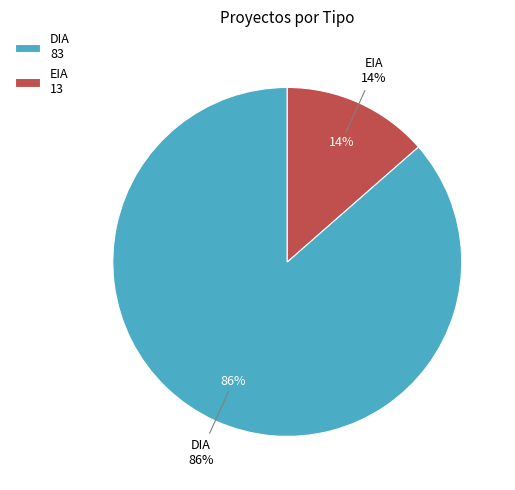

Which slice represents more than half of the pie?

DIA